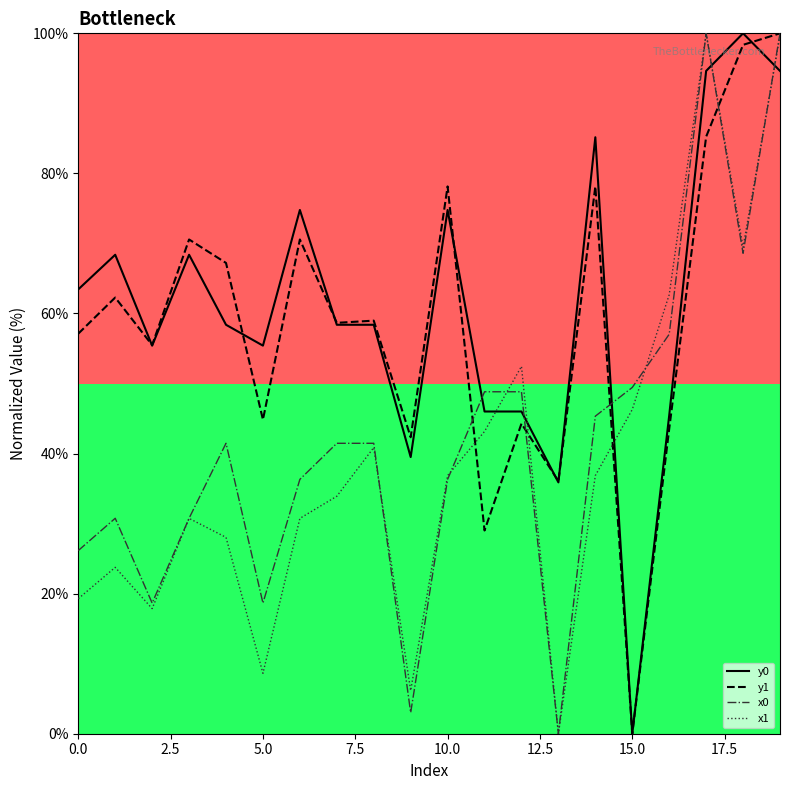

What is the difference between the second highest and minimum values in the x1 series?

99.7